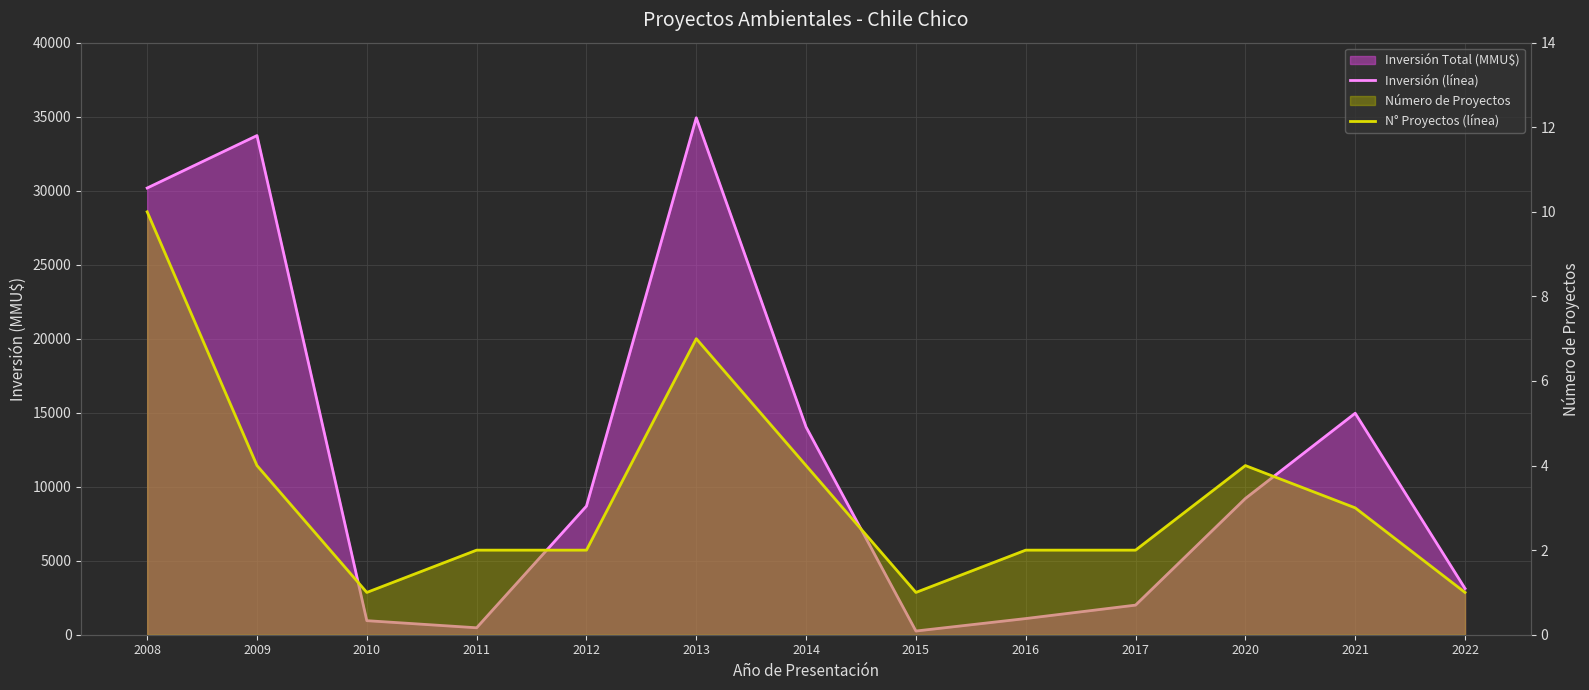

True or false: N° Proyectos (línea) and Inversión (línea) cross at least once.

False